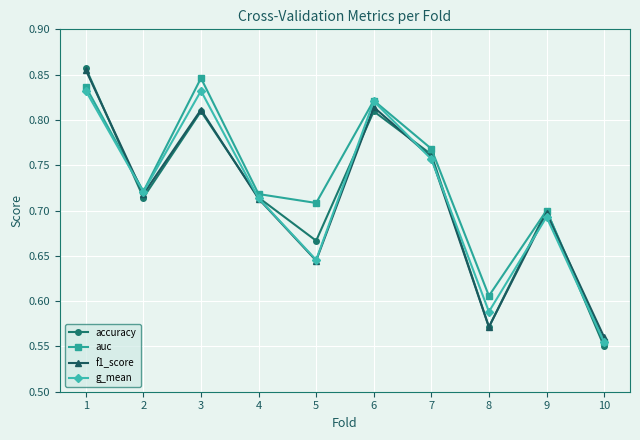

Which category has the lowest value in the f1_score series?

10